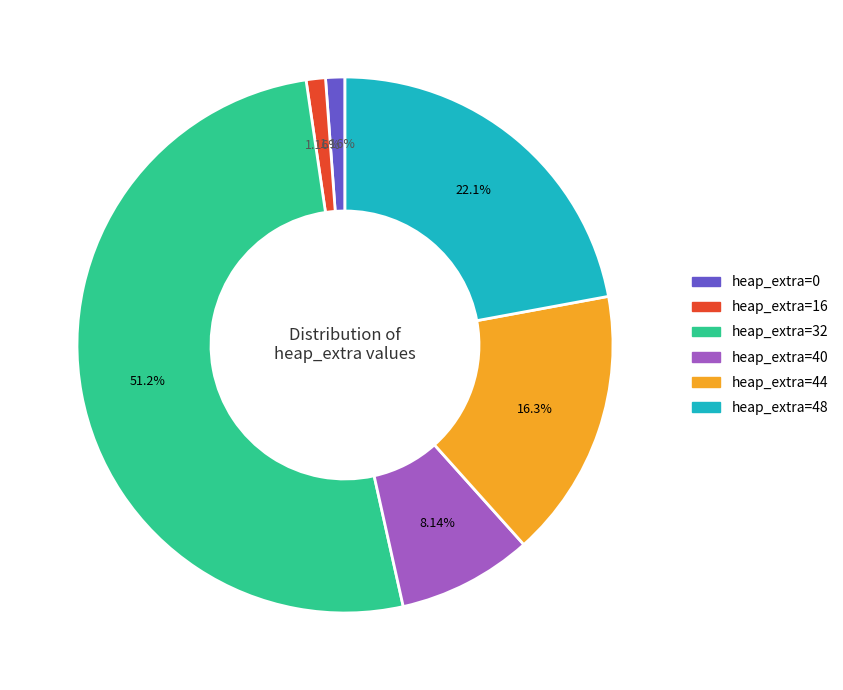

Is there a majority slice in this chart?

Yes